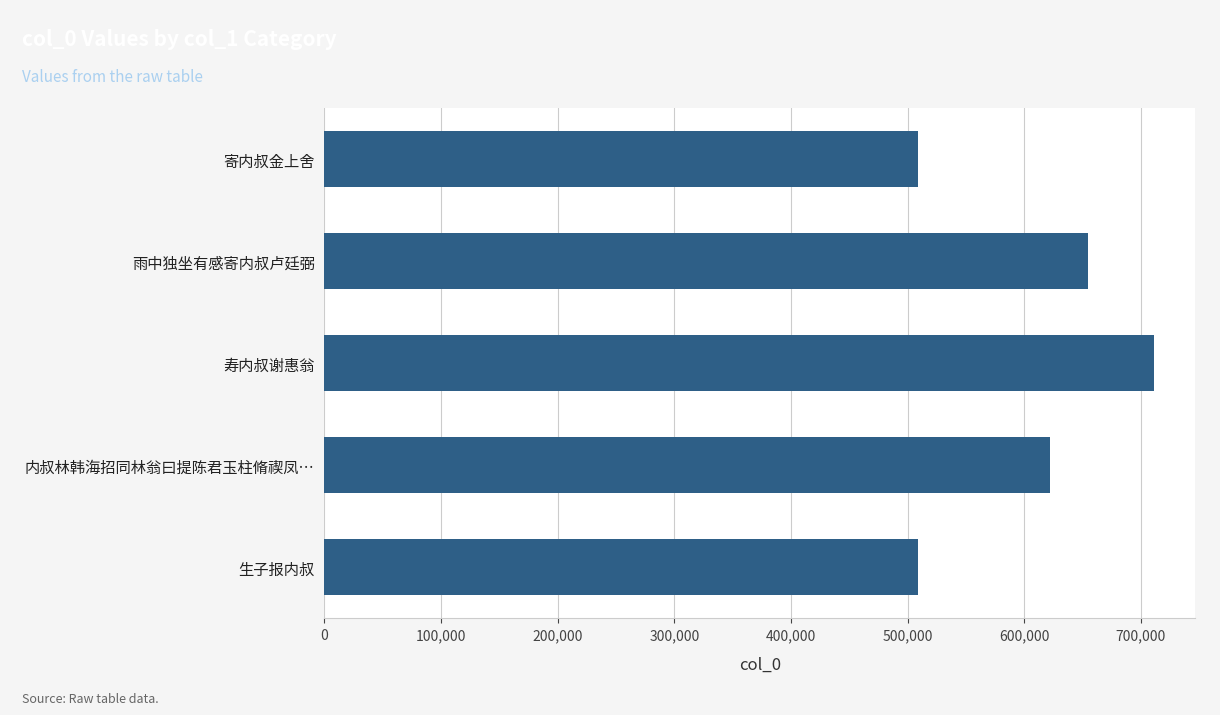

What is the value of the 5th bar from the top?

508851